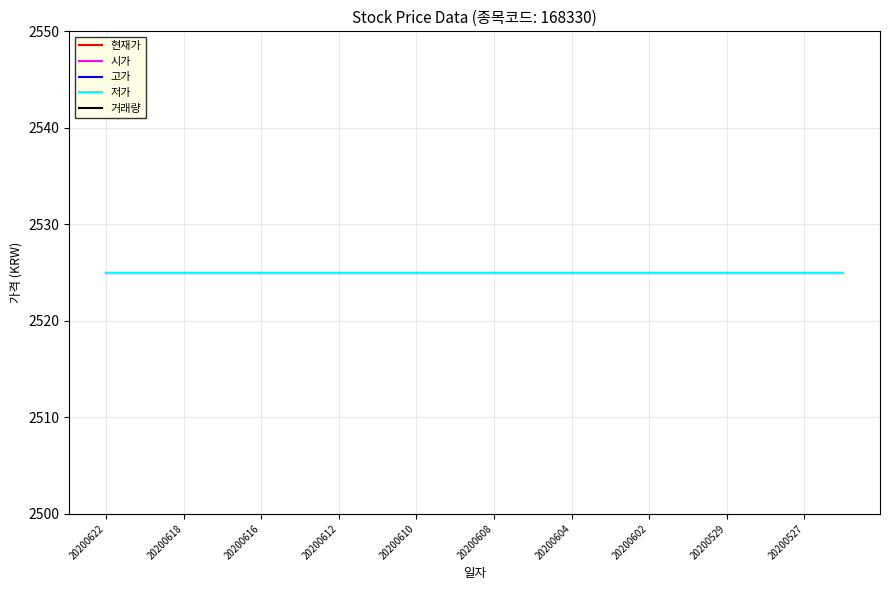

What are all the series names shown in the legend?

현재가, 시가, 고가, 저가, 거래량